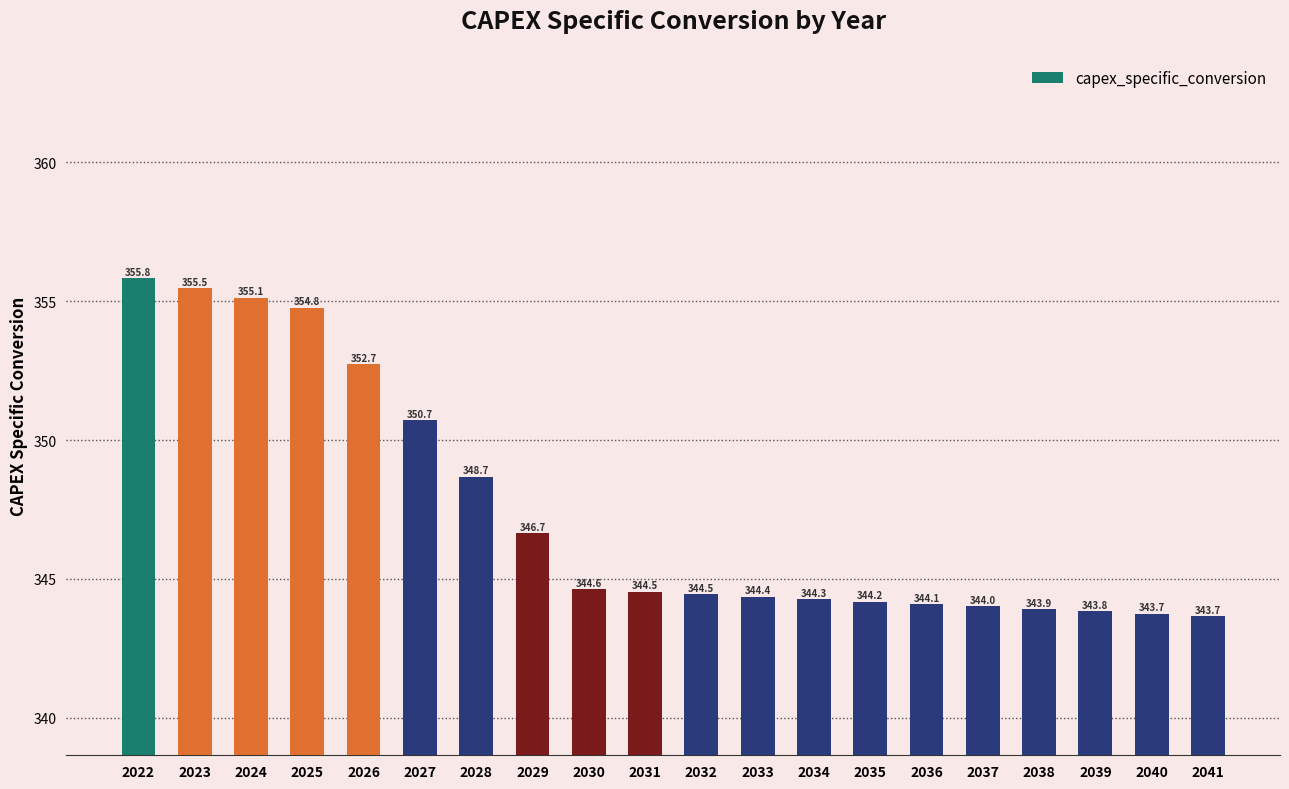

At which category does the chart reach its peak across all series?

2022